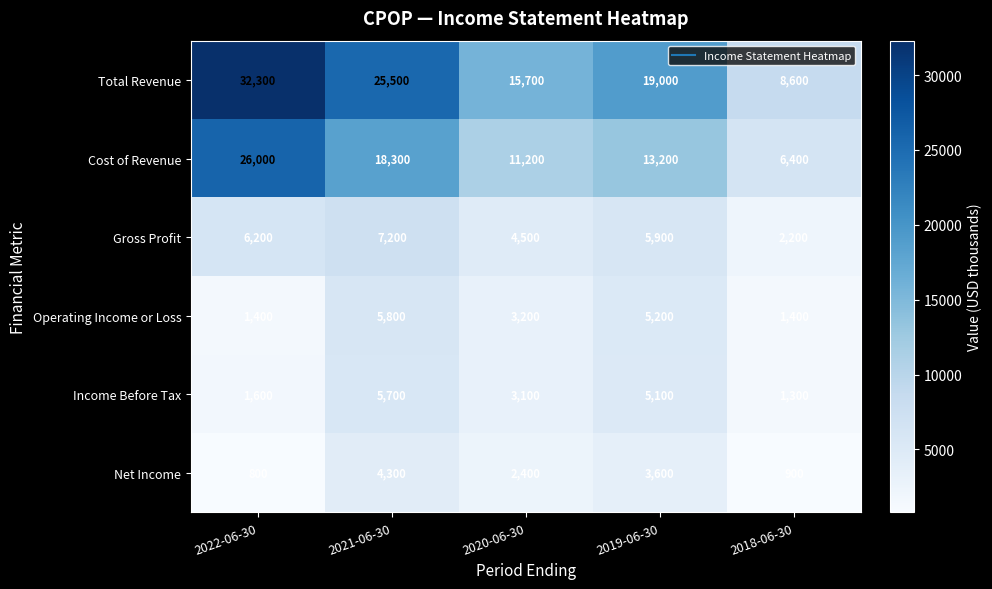

How many distinct data groups are displayed?

6